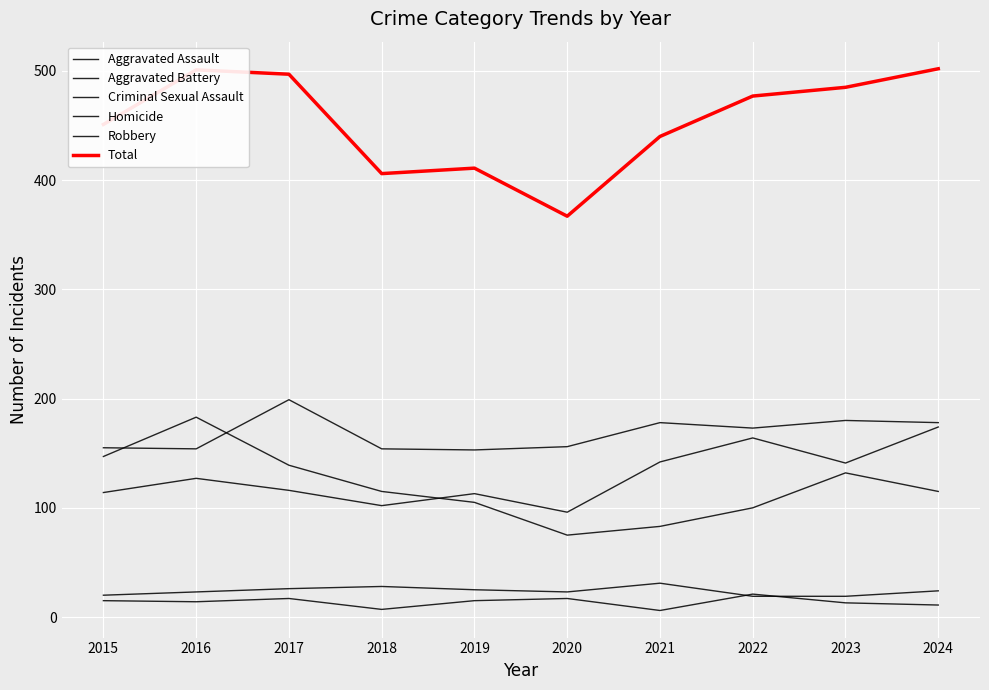

Does the chart display data point markers on the line(s)?

No